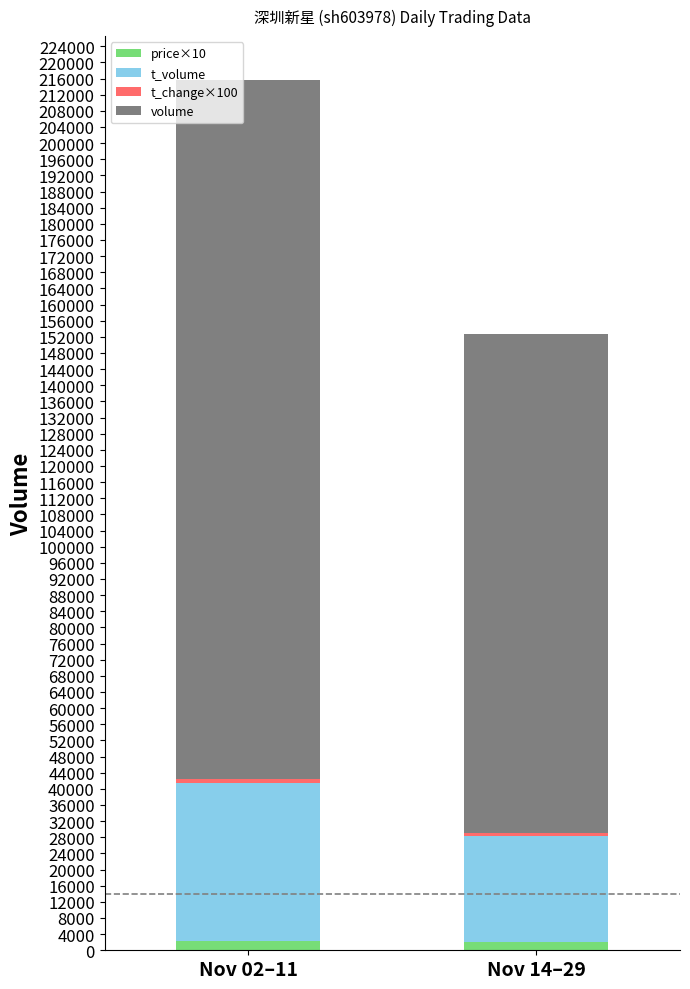

At which category is the sum across all series the highest?

Nov 02–11